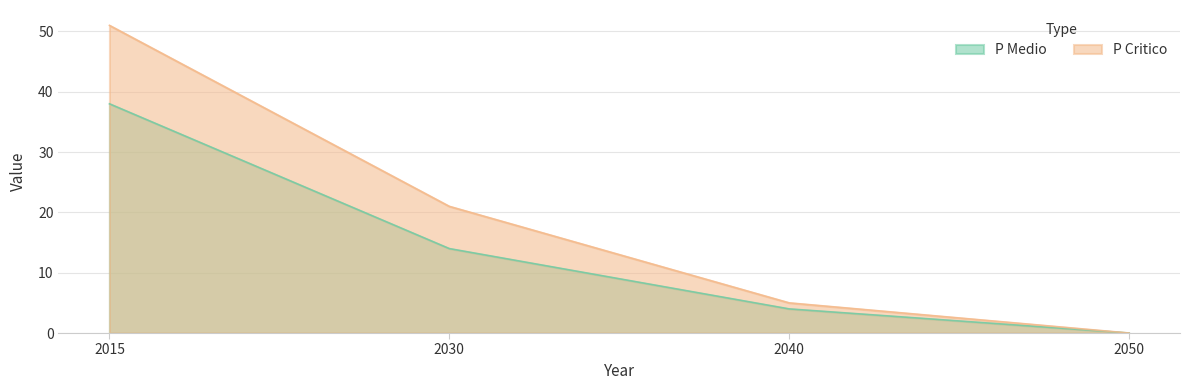

What is the average value of the P Medio series?

14